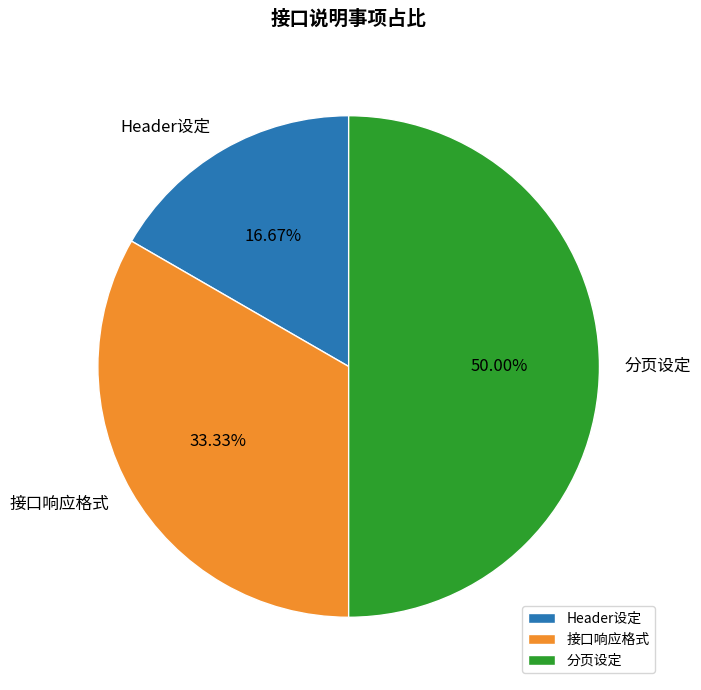

How much of the chart is everything except 分页设定?

50.0%